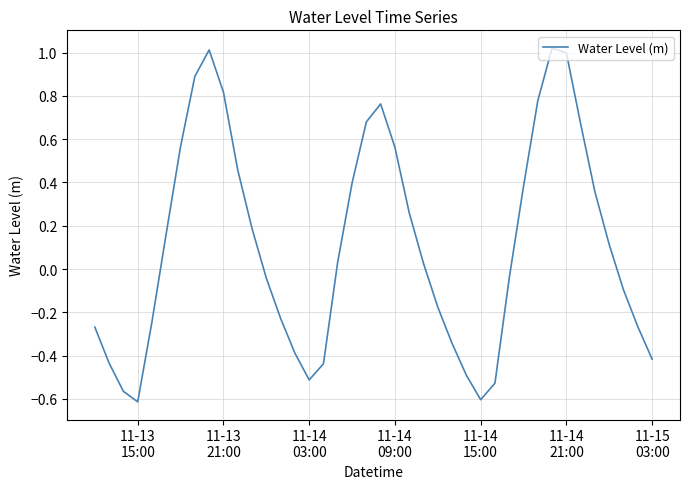

What is the difference between the maximum and minimum values?

1.6